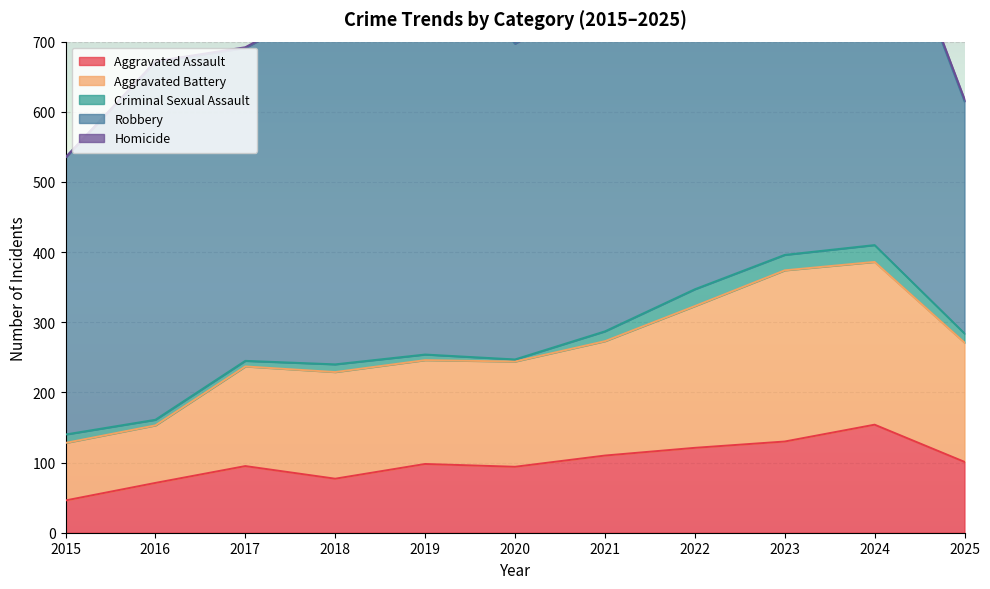

Between 2015 and 2022, which is larger?

2022